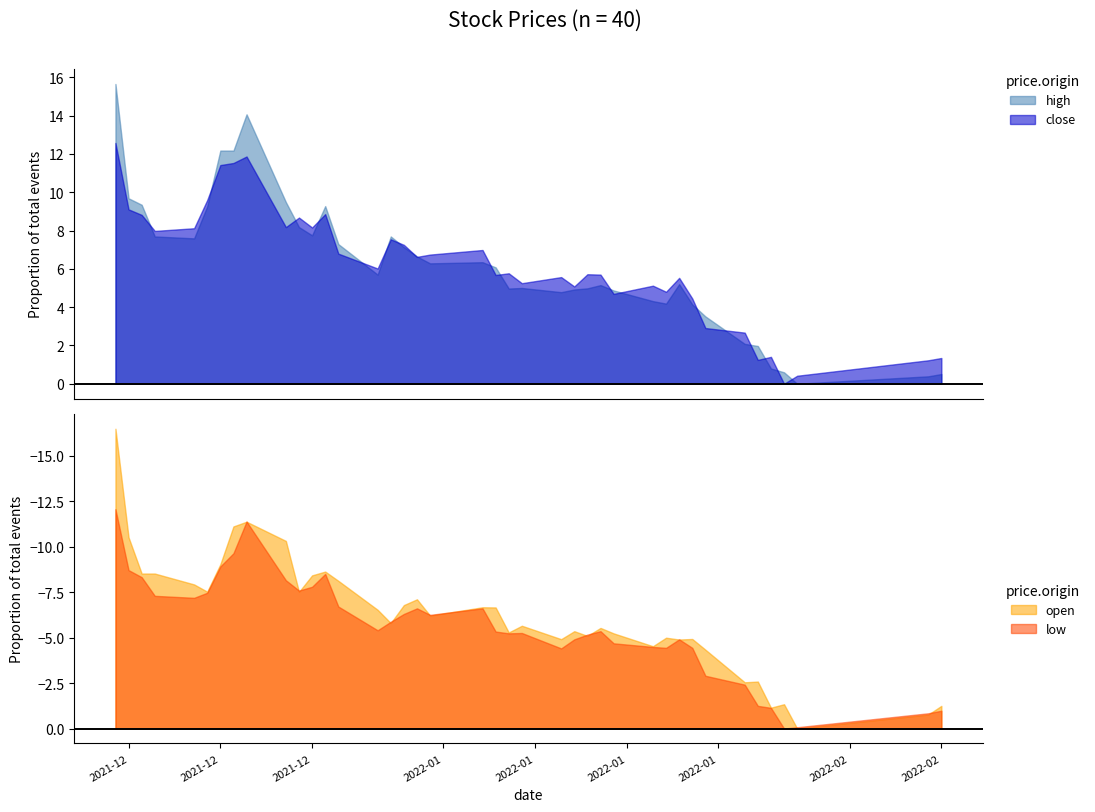

What is the difference between the second highest and minimum values in the open series?

15.7